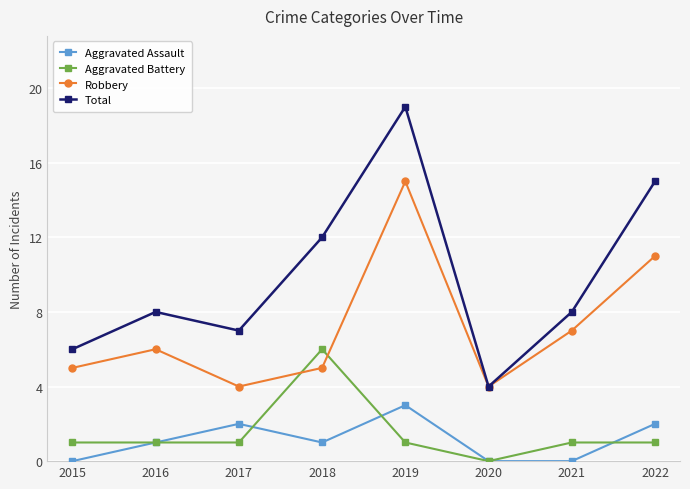

True or false: Total and Aggravated Battery intersect in this chart.

False